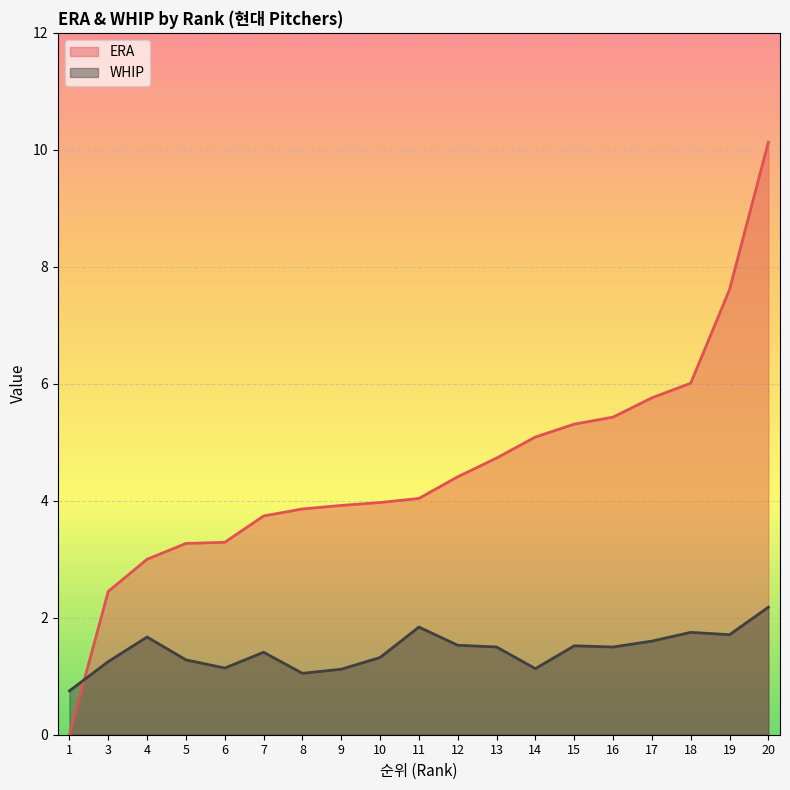

True or false: ERA and WHIP cross at least once.

True